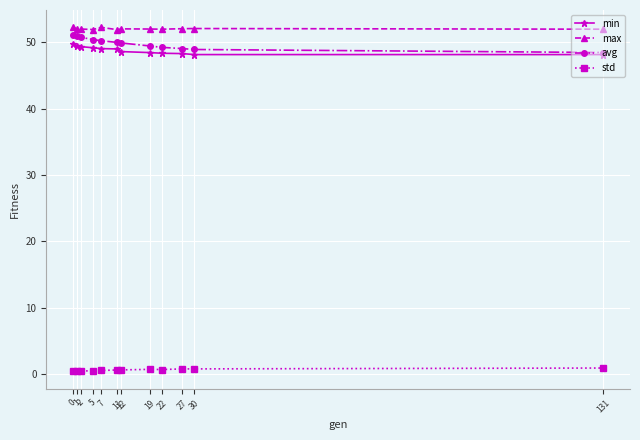

True or false: avg and std cross at least once.

False